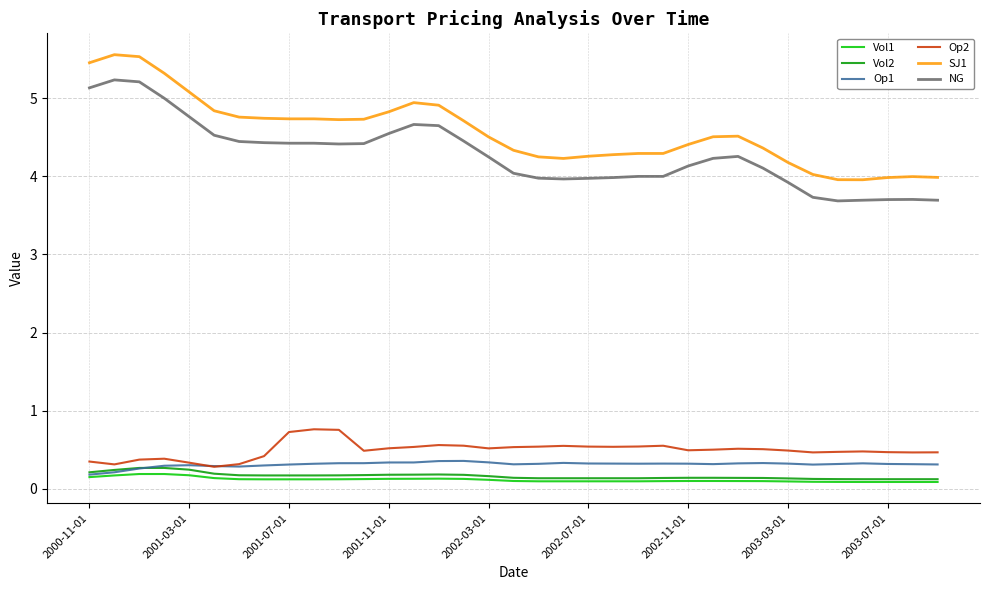

How many Vol2 values are between 0 and 1?

35